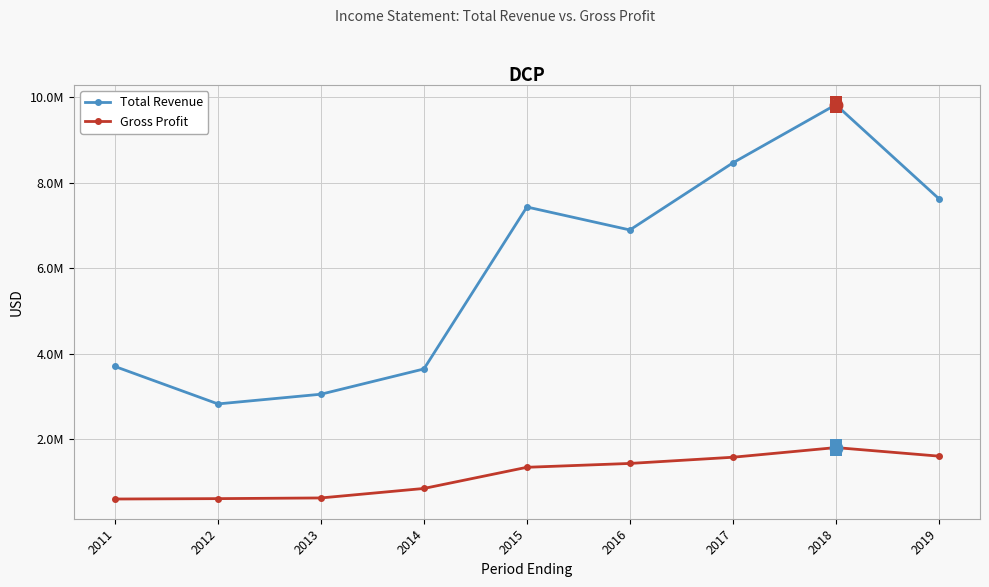

Which series has the widest spread of values?

Total Revenue